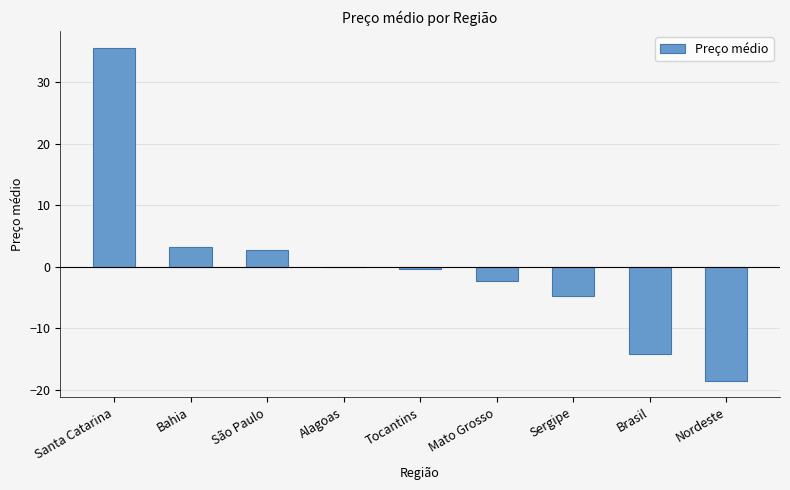

Reading right to left, list all the values displayed in this chart.

Nordeste=-18.5	Brasil=-14.1	Sergipe=-4.8	Mato Grosso=-2.4	Tocantins=-0.3	Alagoas=-0.1	São Paulo=2.7	Bahia=3.3	Santa Catarina=35.6